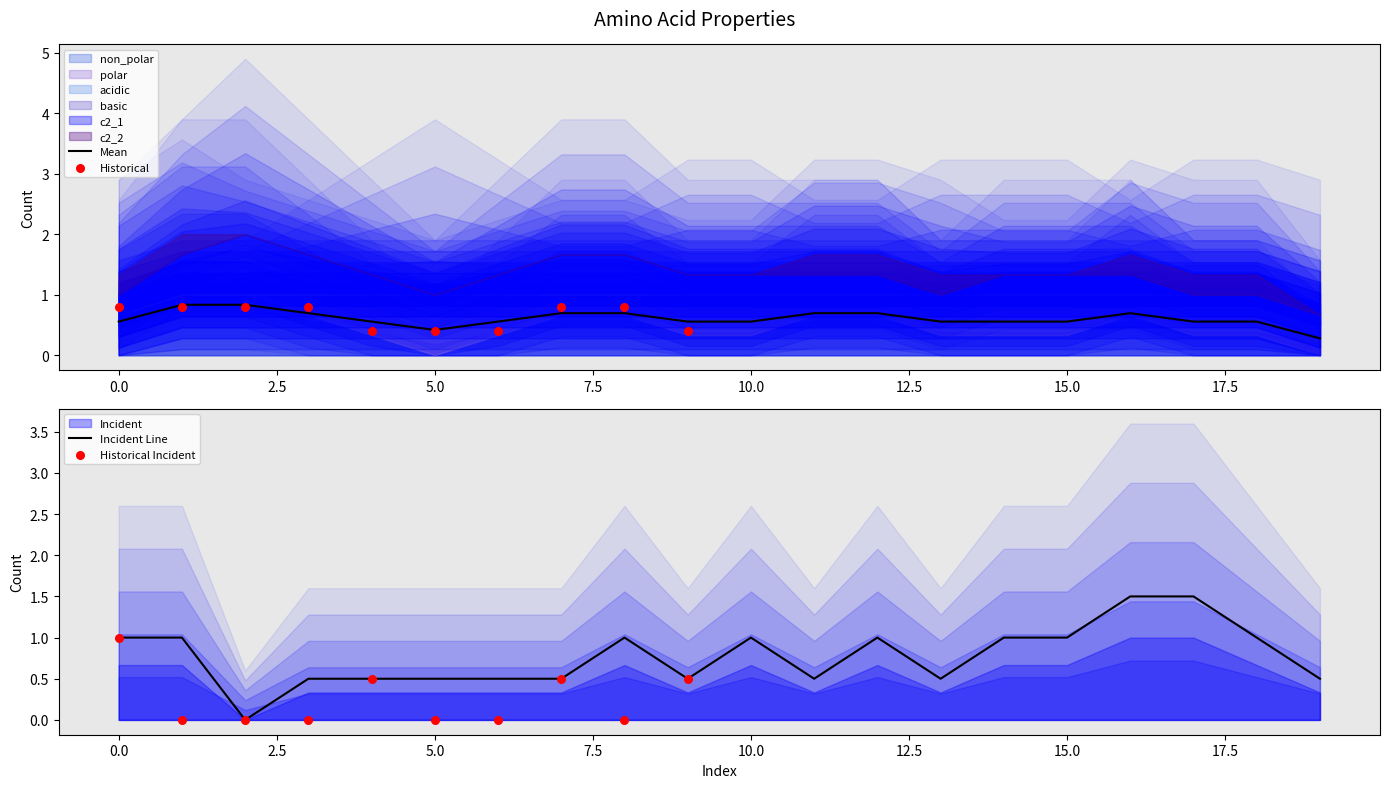

Which series has the largest total across all categories?

non_polar